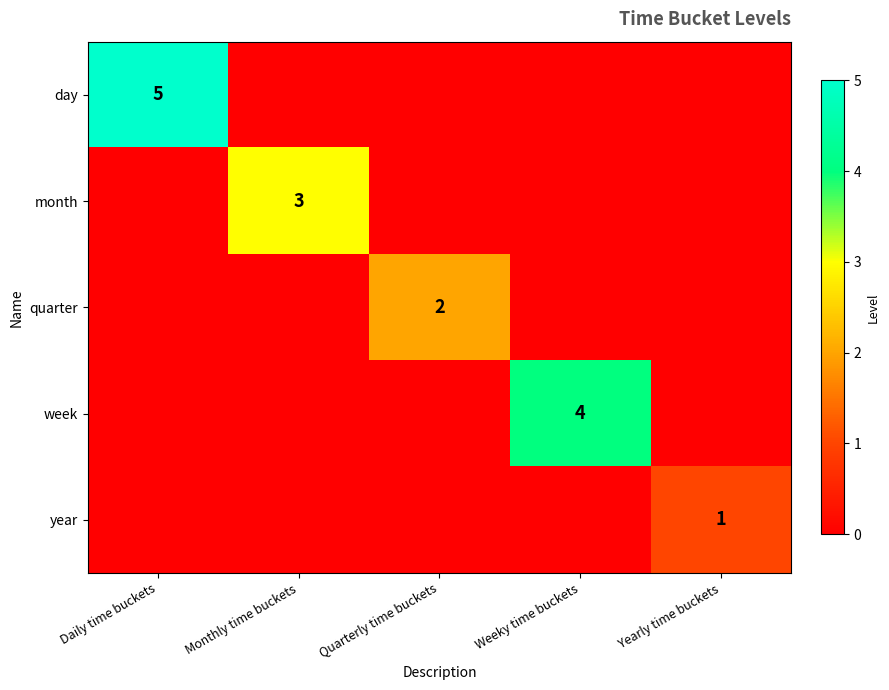

How many quarter values are between 0 and 1?

4